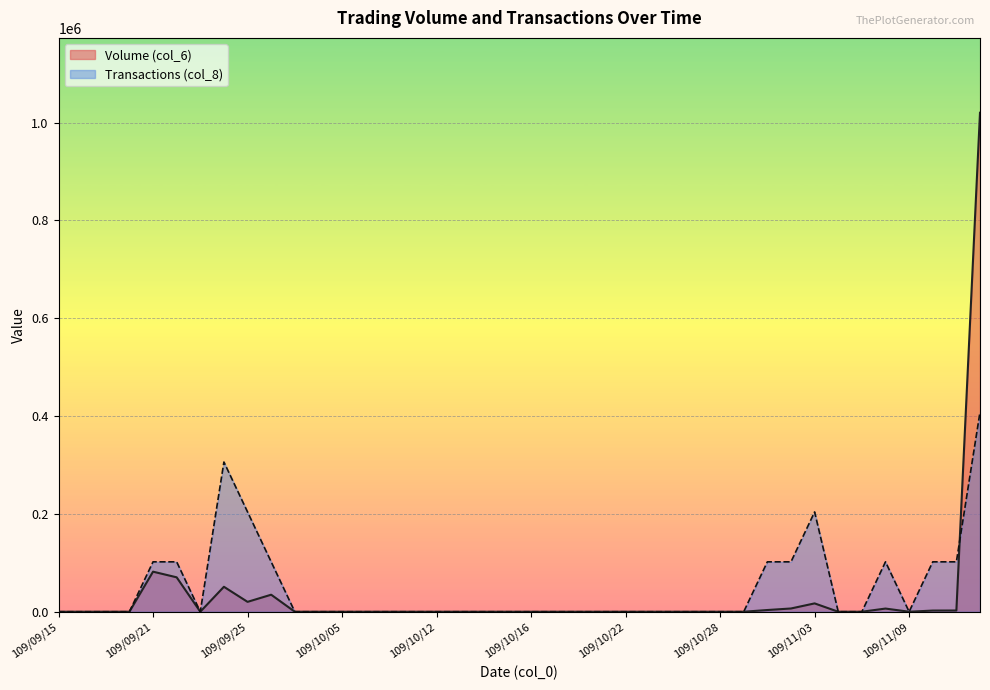

What position from the right is 109/10/27?

13